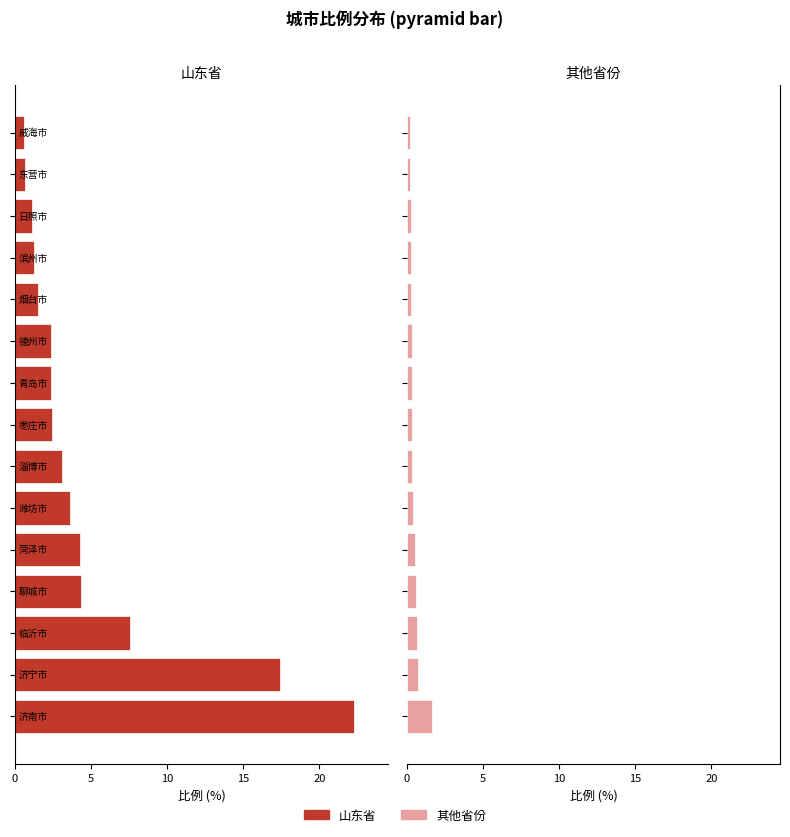

Which series changed the most between 0 and 13?

山东省